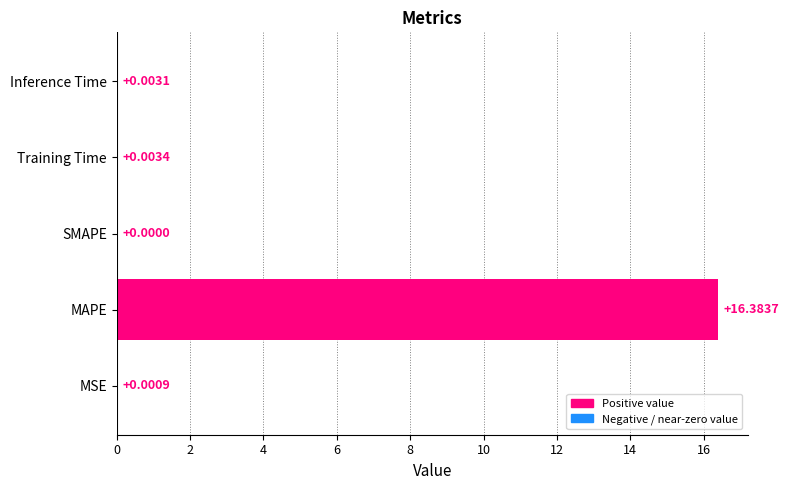

Between MAPE and MSE, which is larger?

MAPE